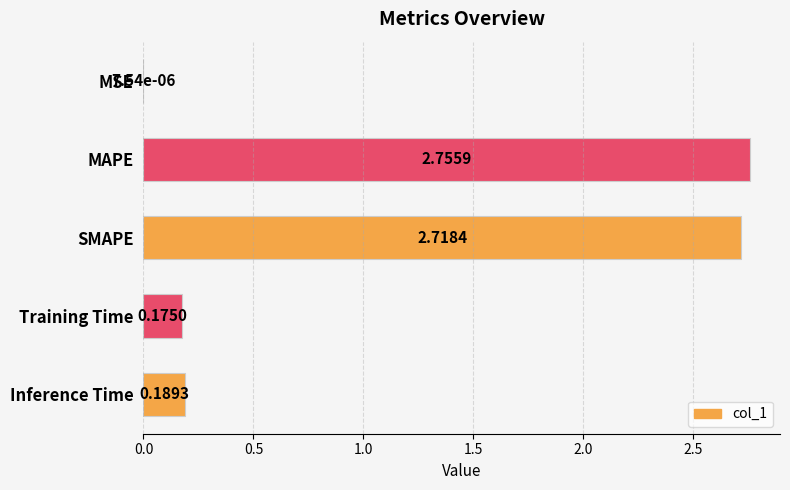

How many categories are shown in the chart?

5